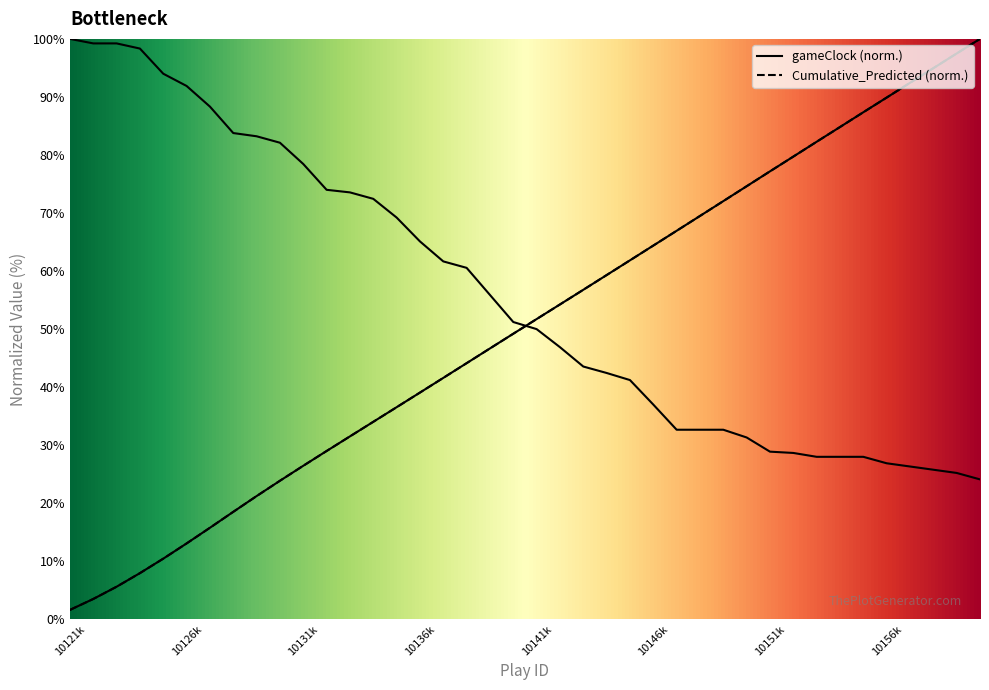

How many data points does each series have?

40